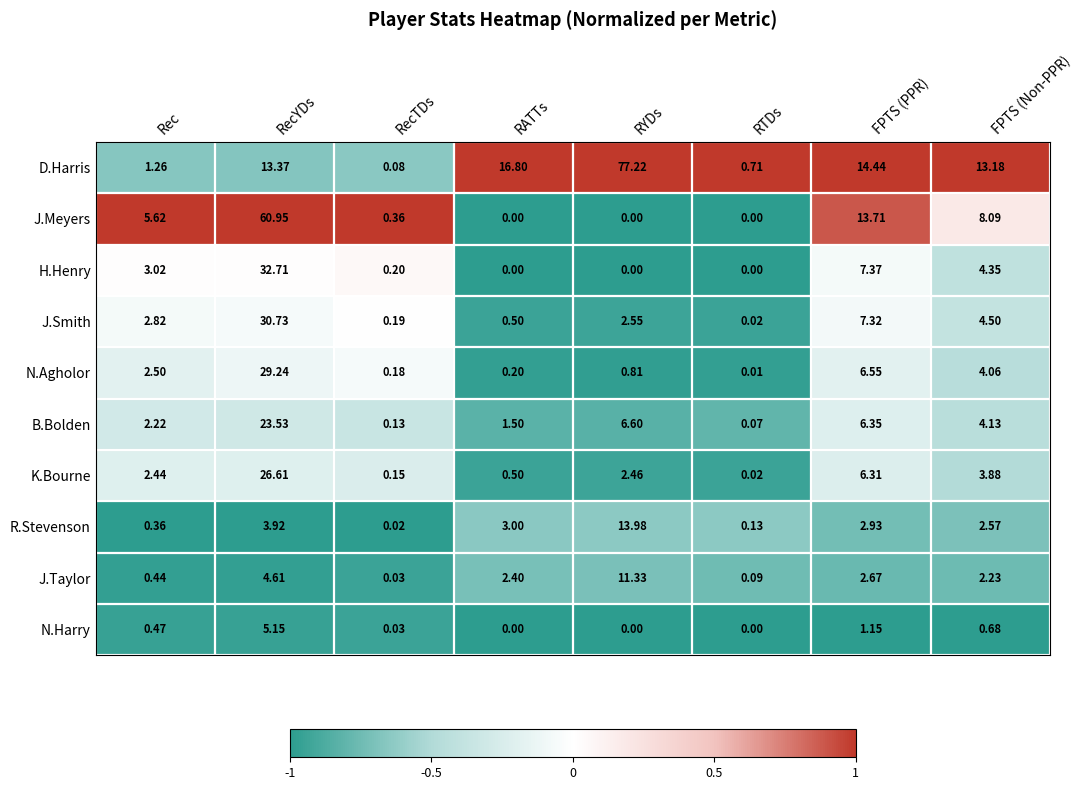

At which category is the sum across all series the highest?

RecYDs